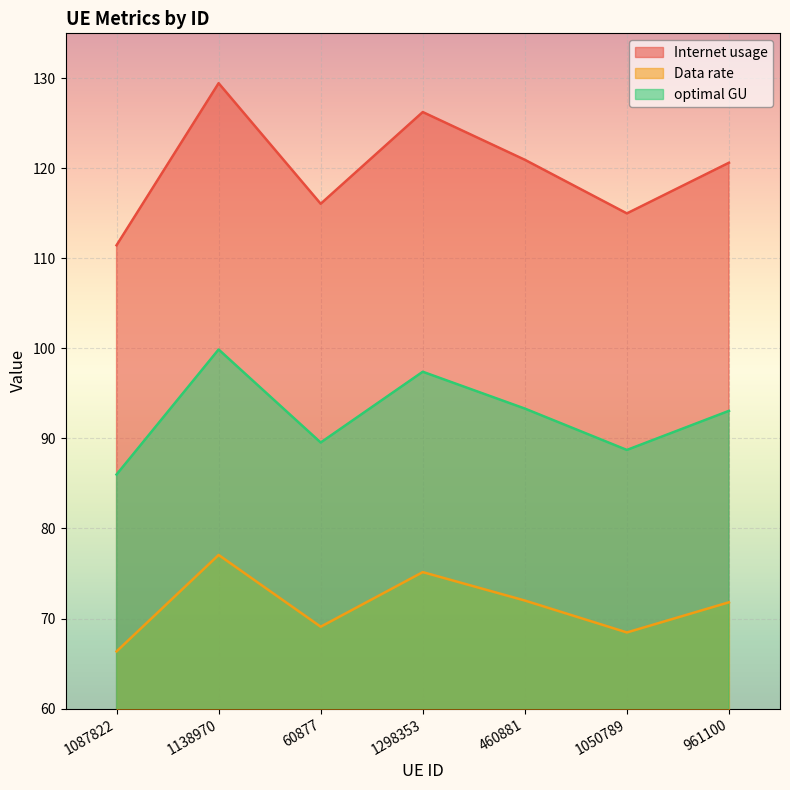

How many distinct data groups are displayed?

3